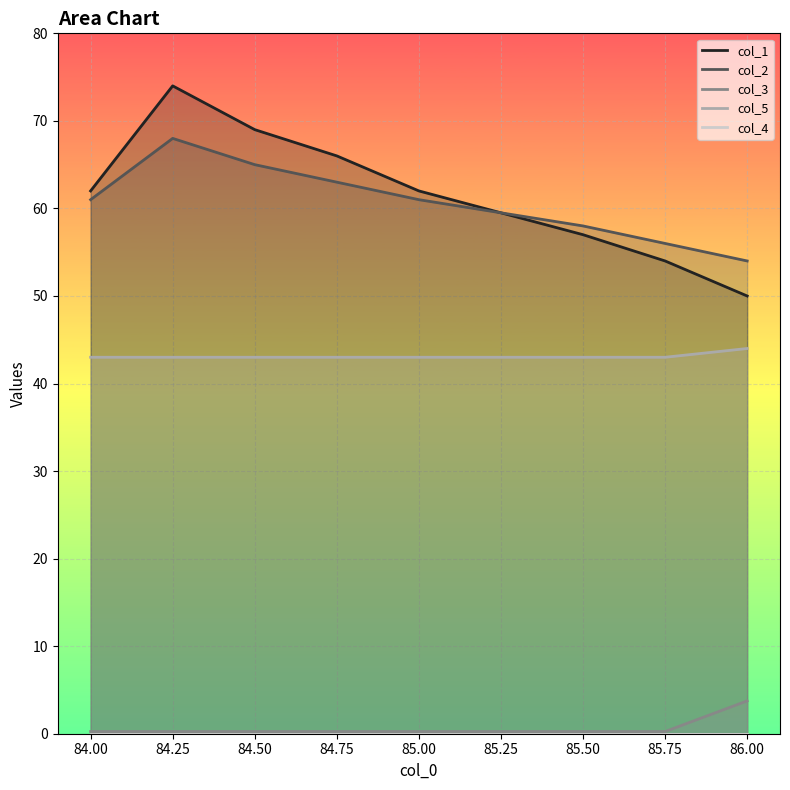

True or false: col_5 and col_4 cross at least once.

False